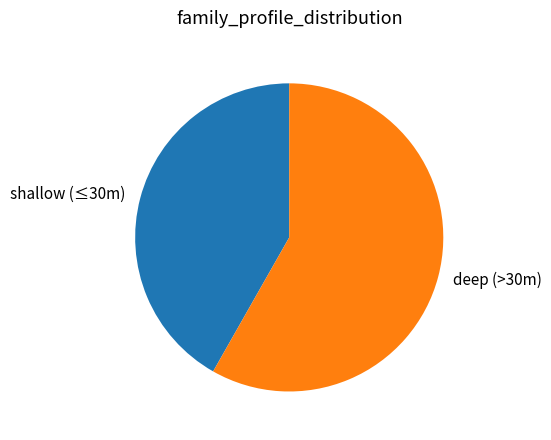

Do shallow (≤30m) and deep (>30m) together represent more than half of the pie?

Yes